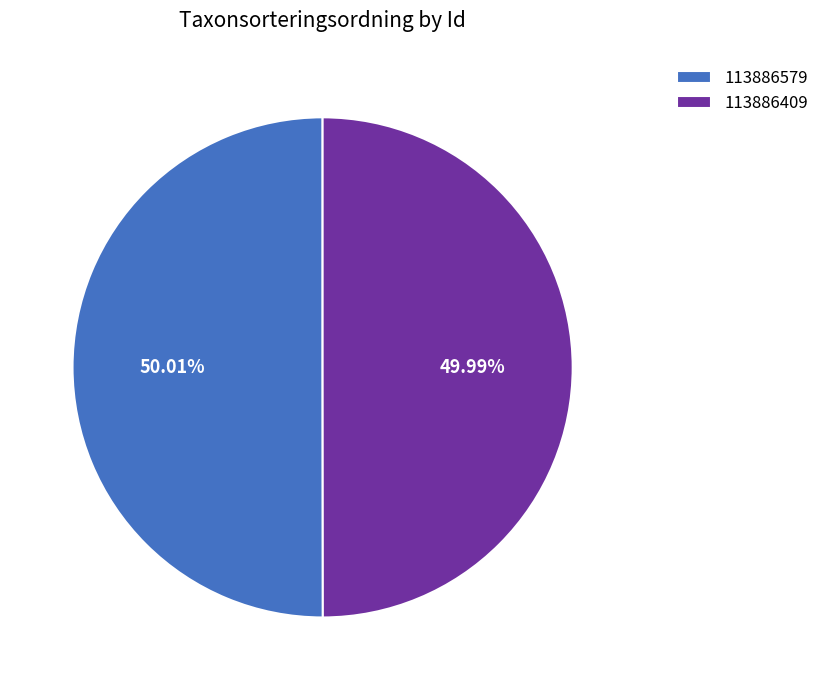

What percentage is the 113886409 slice, to the nearest percent?

50%